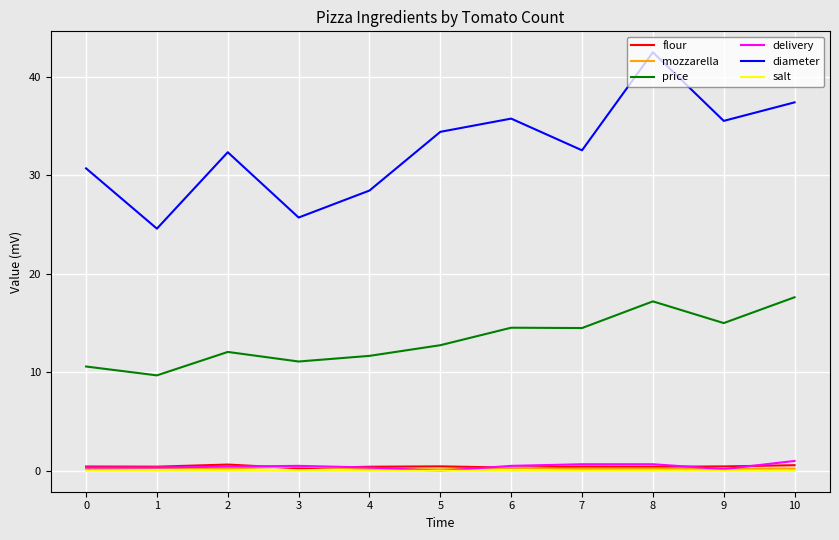

True or false: flour has a value of 0.6 at 2.

True